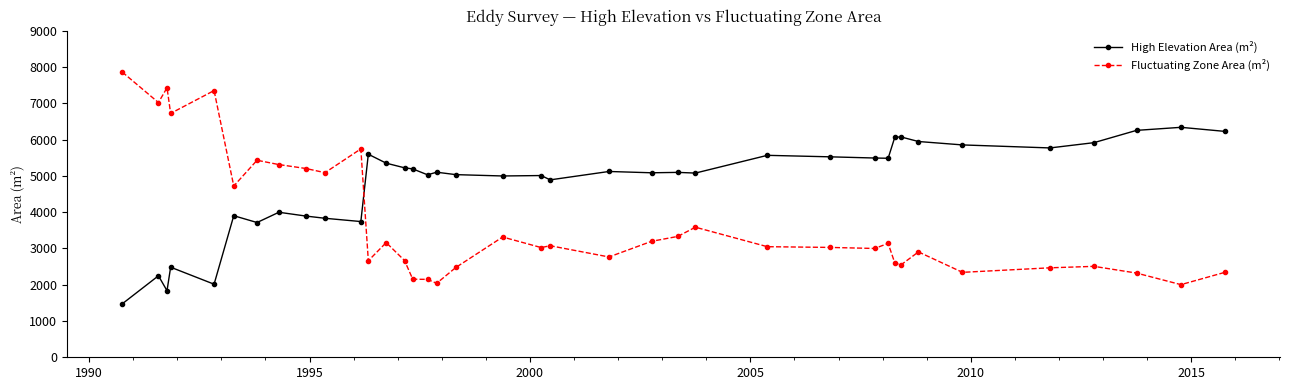

Rank the series by their average value, from lowest to highest.

Fluctuating Zone Area (m²), High Elevation Area (m²)